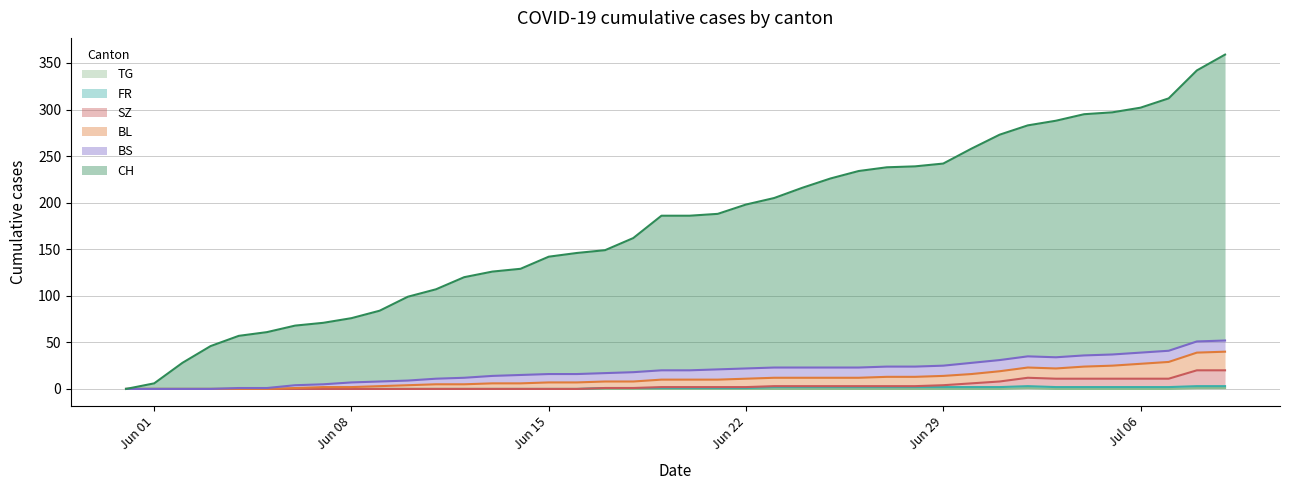

What position from the left is 2020-06-06?

7